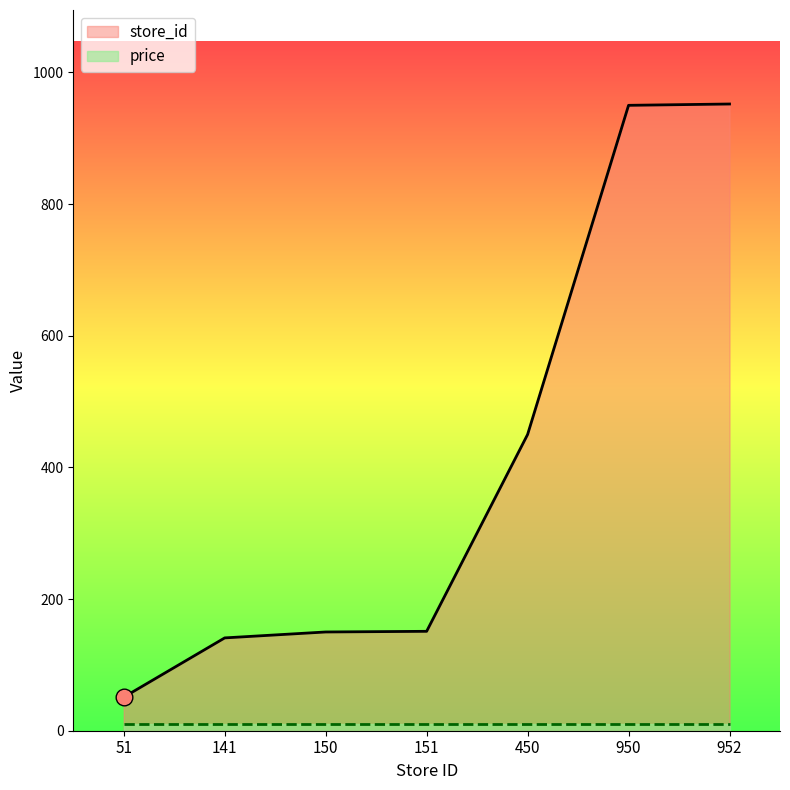

Count the number of categories in the chart.

7